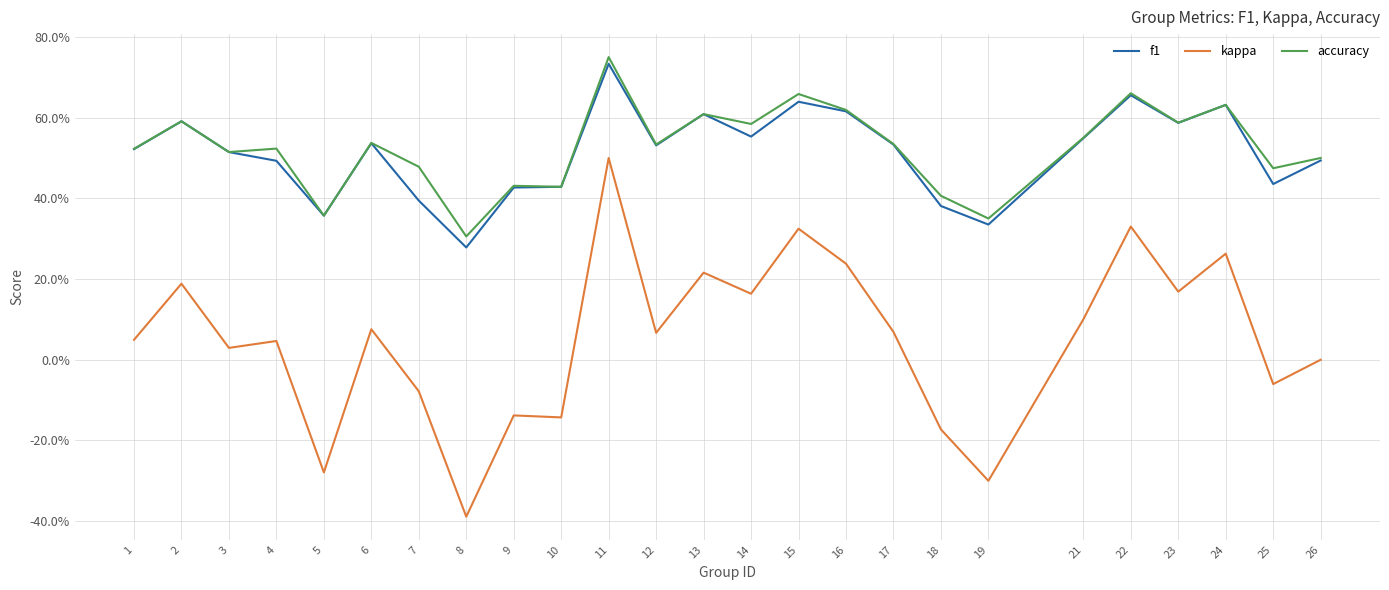

How many f1 values are between 0 and 1?

25